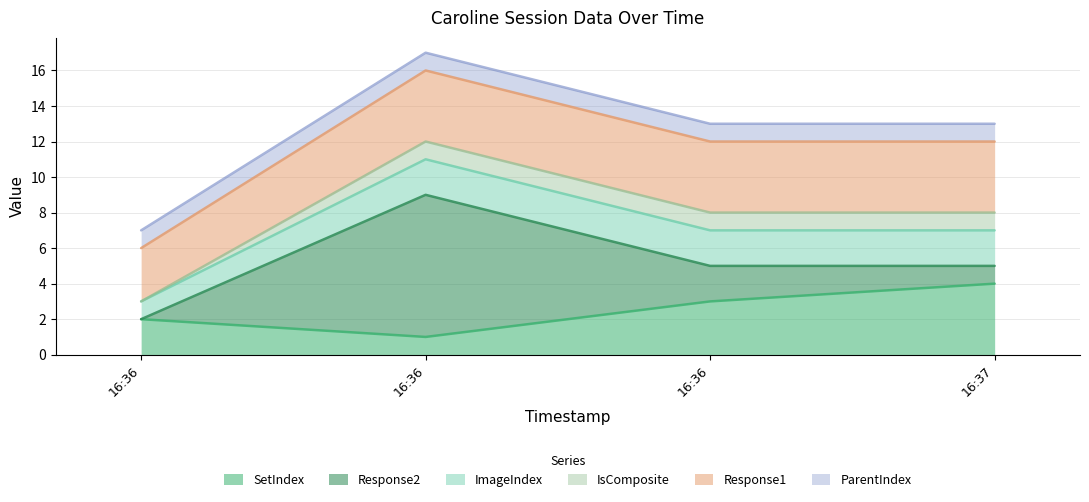

What is the maximum value for Response1?

4